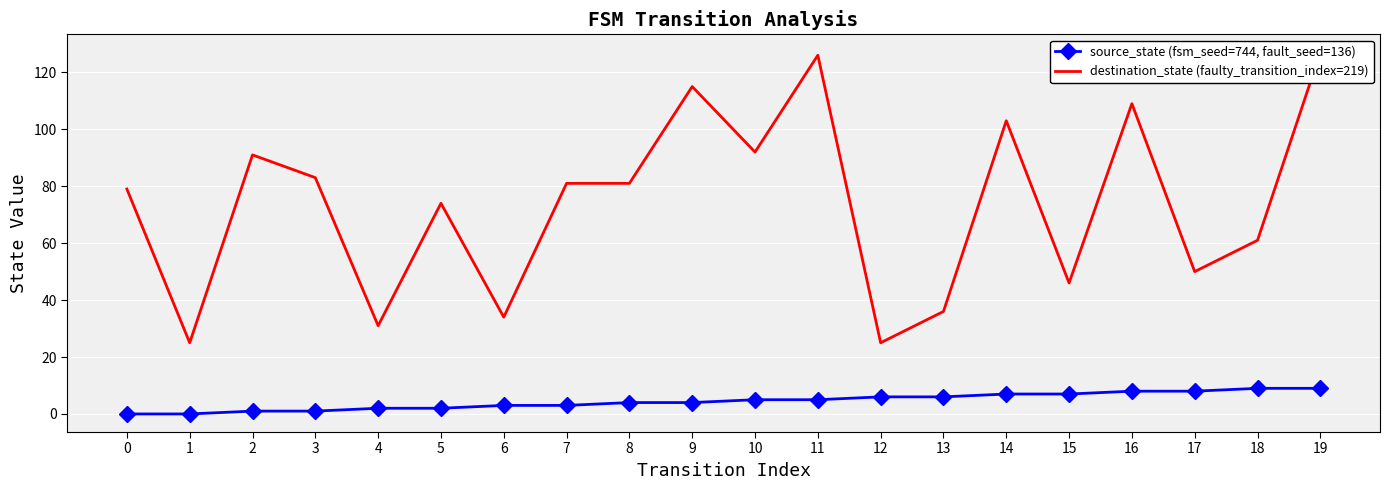

What is the difference between the source_state (fsm_seed=744, fault_seed=136) values at 15 and 17?

1